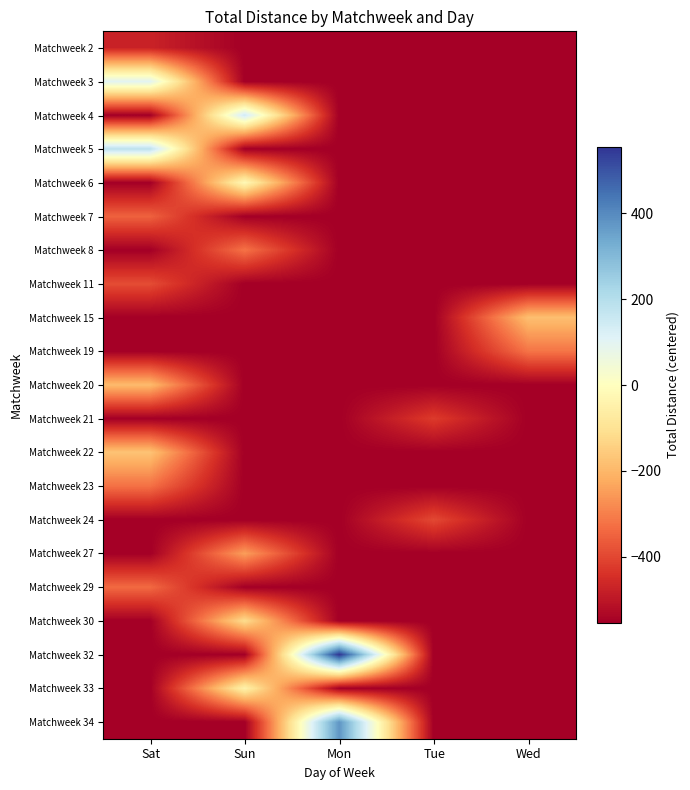

Which series has the largest range (max minus min)?

Matchweek 32